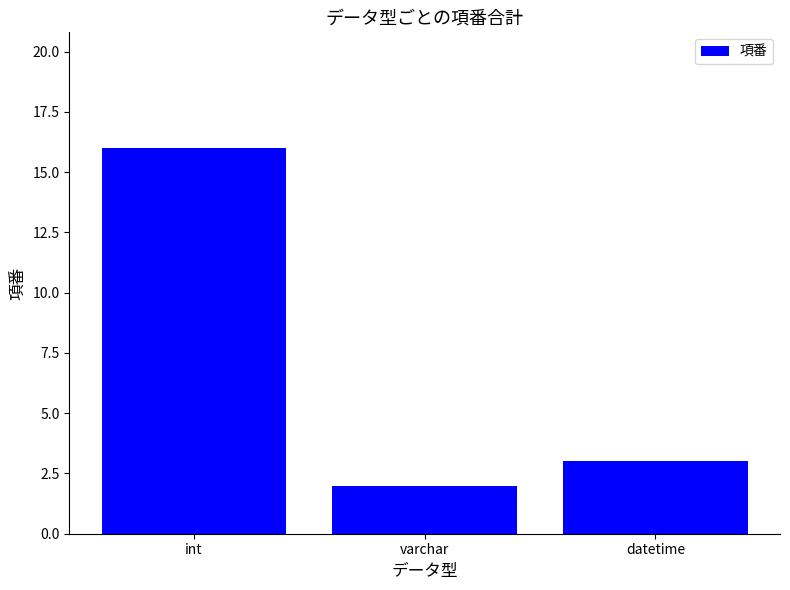

What is the label of the 3rd bar from the right?

int